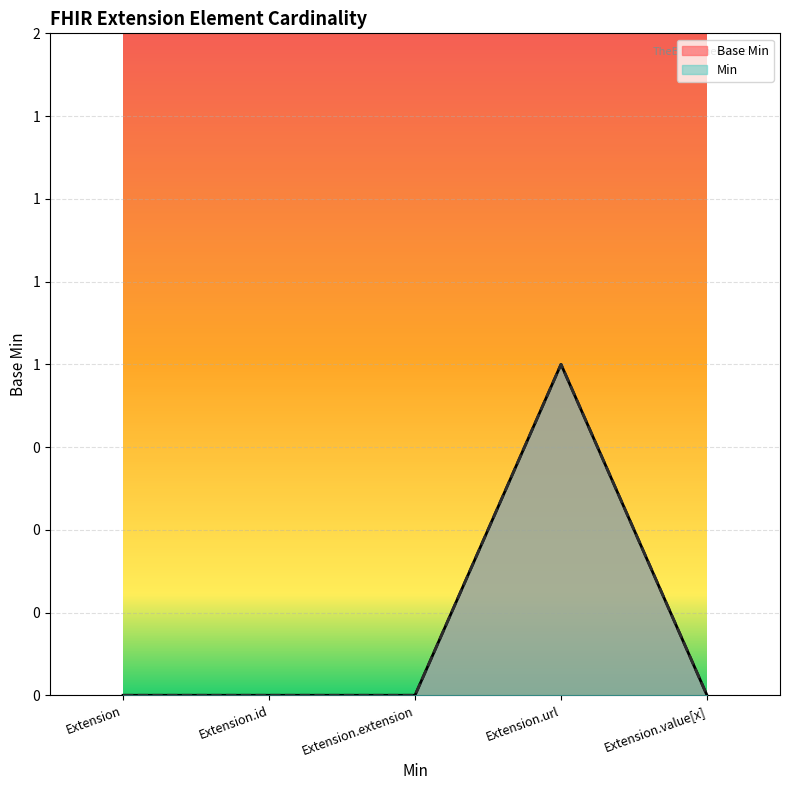

Which series has the largest total across all categories?

Base Min